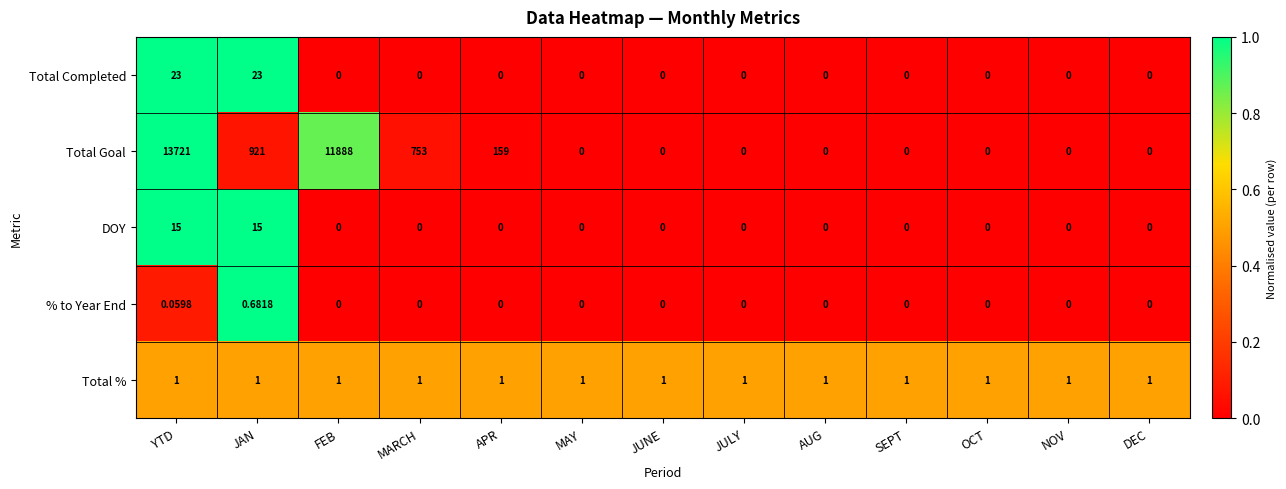

Between MARCH and APR, which series saw the biggest shift?

Total Goal